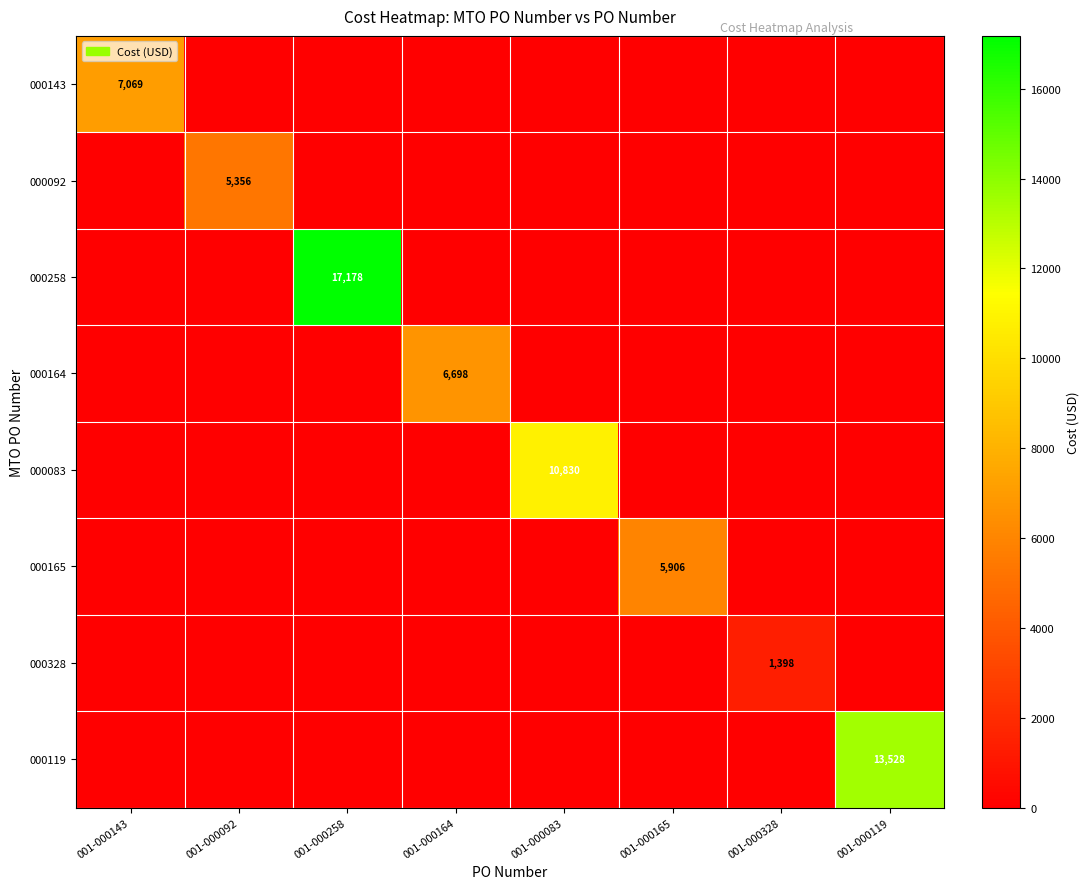

The value of 000119 at 001-000119 is 21501. True or false?

False